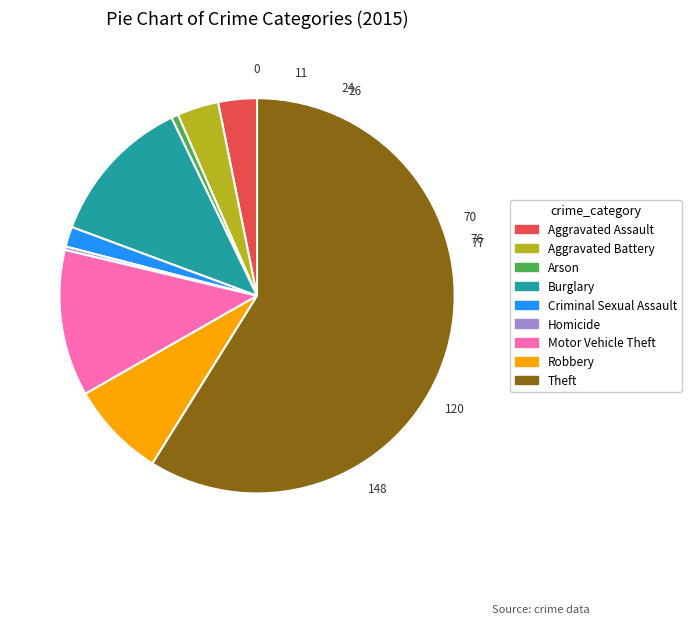

True or false: Criminal Sexual Assault accounts for 2% of the total.

True